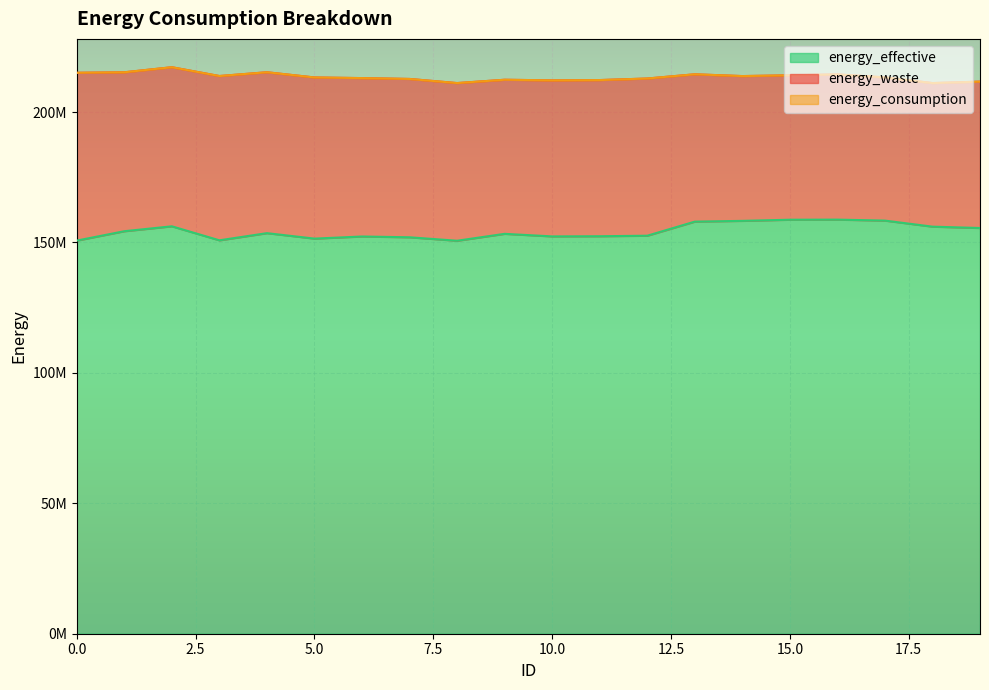

What is the difference between the energy_effective values at 19 and 13?

2446440